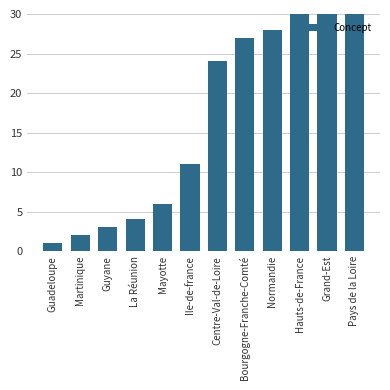

What is the difference between the maximum and minimum values?

51